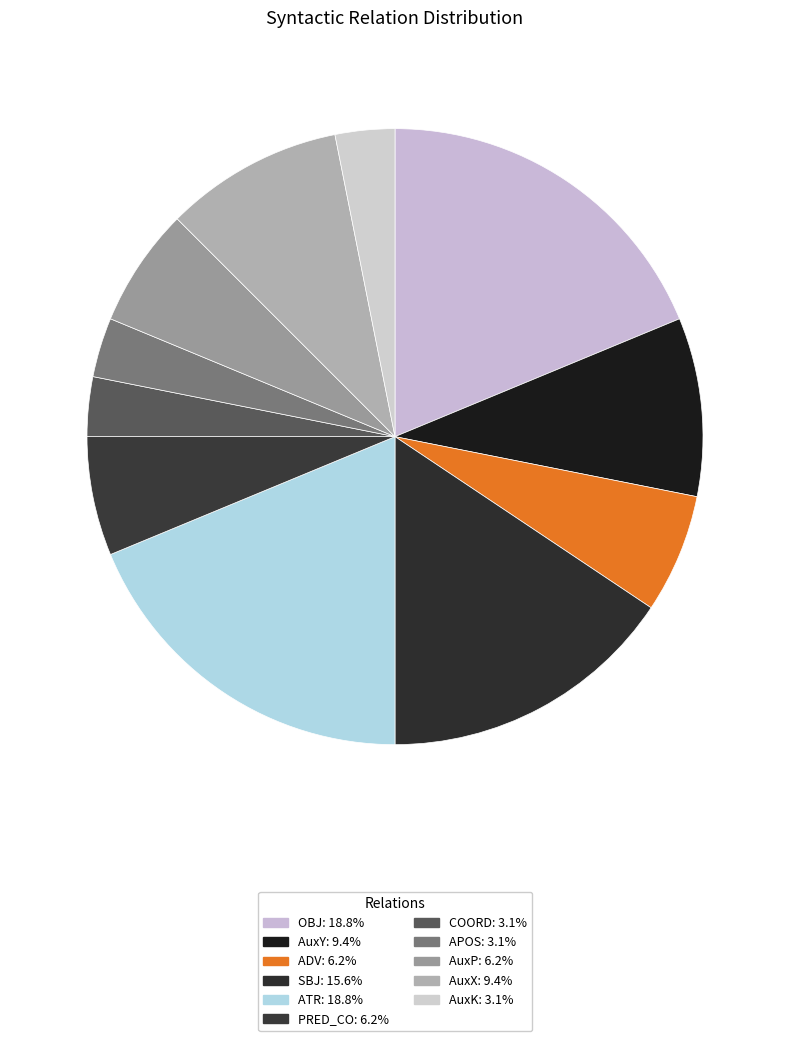

Count the number of slices in the pie.

11